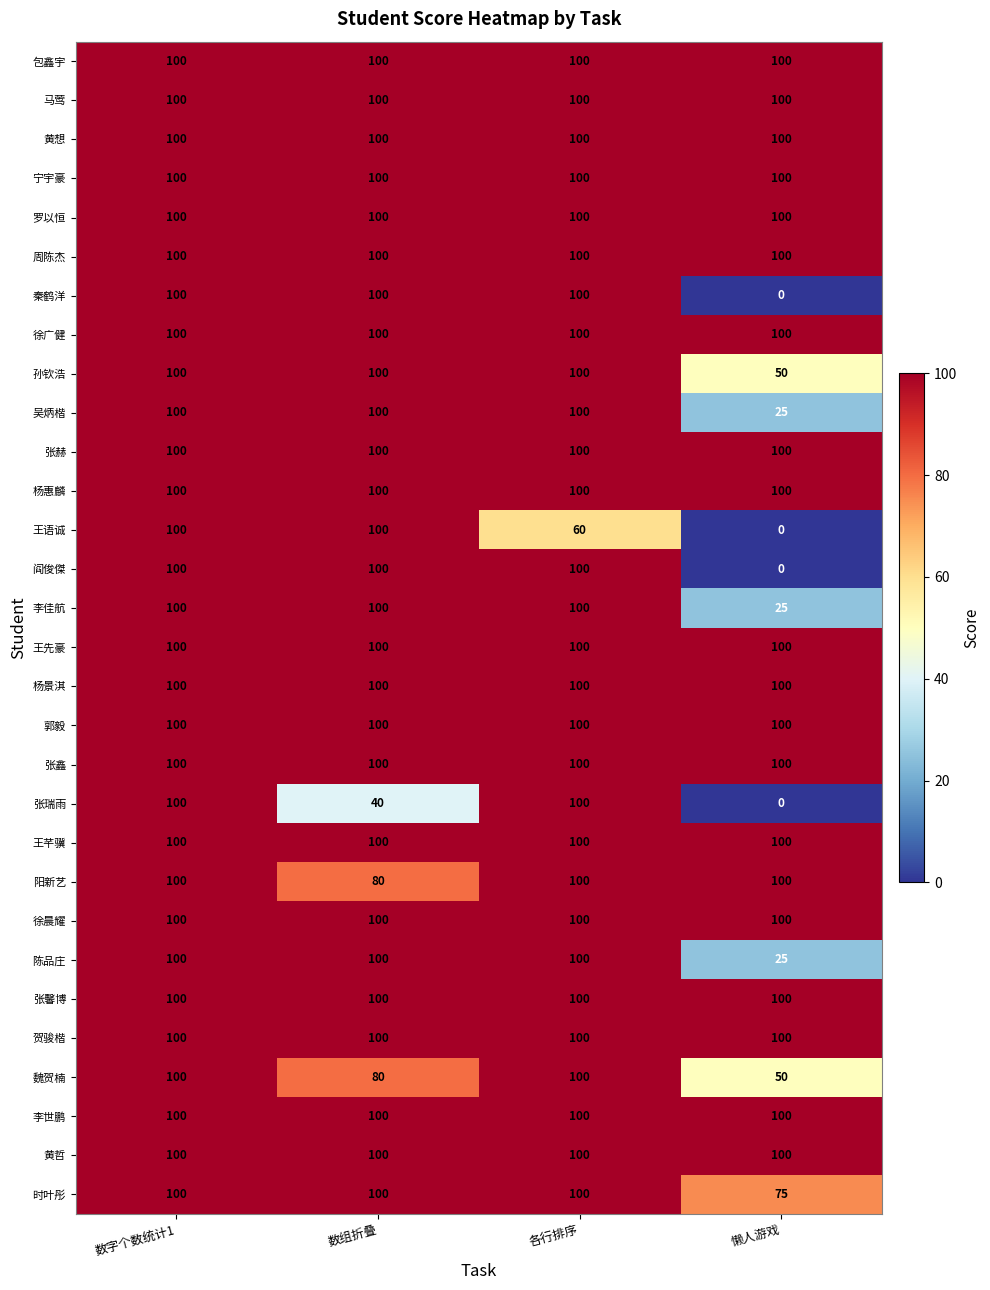

The 王芊骥 series shows 29 at 数字个数统计1. True or false?

False